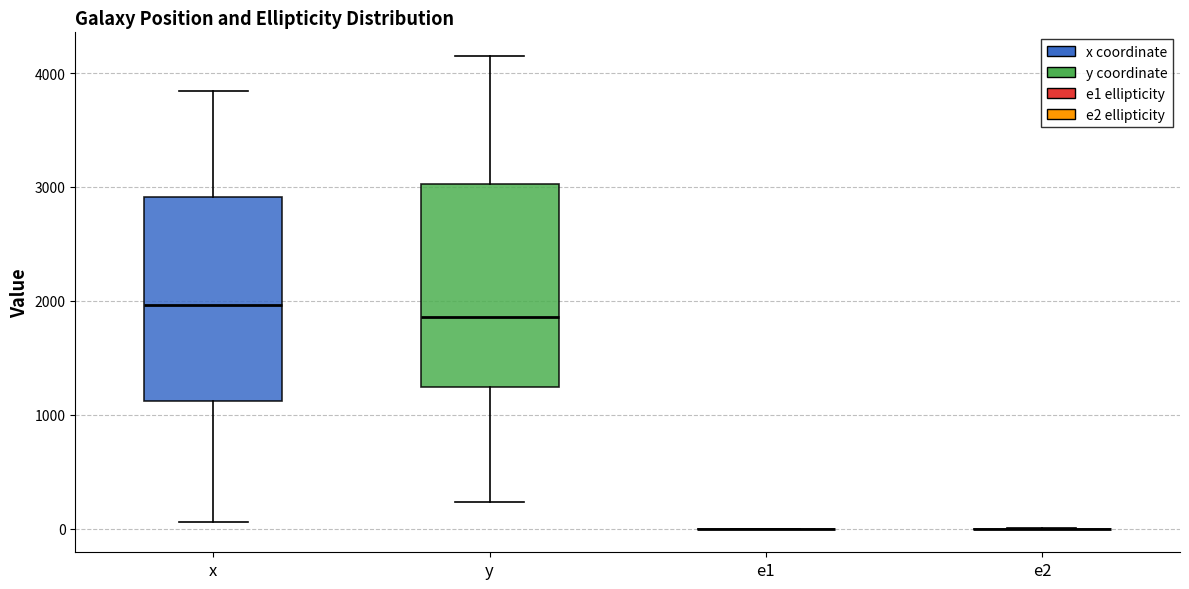

Reading left to right, transcribe this box plot: for each box, give where its median line is, the range the box spans, and where its two whiskers end, as read against the y-axis. The values are not printed on the chart, so give them approximately, as read against the axis.

x: median 2000, box 1100 to 2900, whiskers 100 to 3800
y: median 1900, box 1200 to 3000, whiskers 200 to 4200
e1: box collapsed to a line at 0, whiskers 0 to 0
e2: box collapsed to a line at 0, whiskers 0 to 0